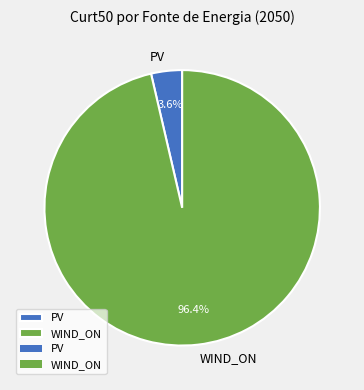

How much of the chart is everything except WIND_ON?

3.6%